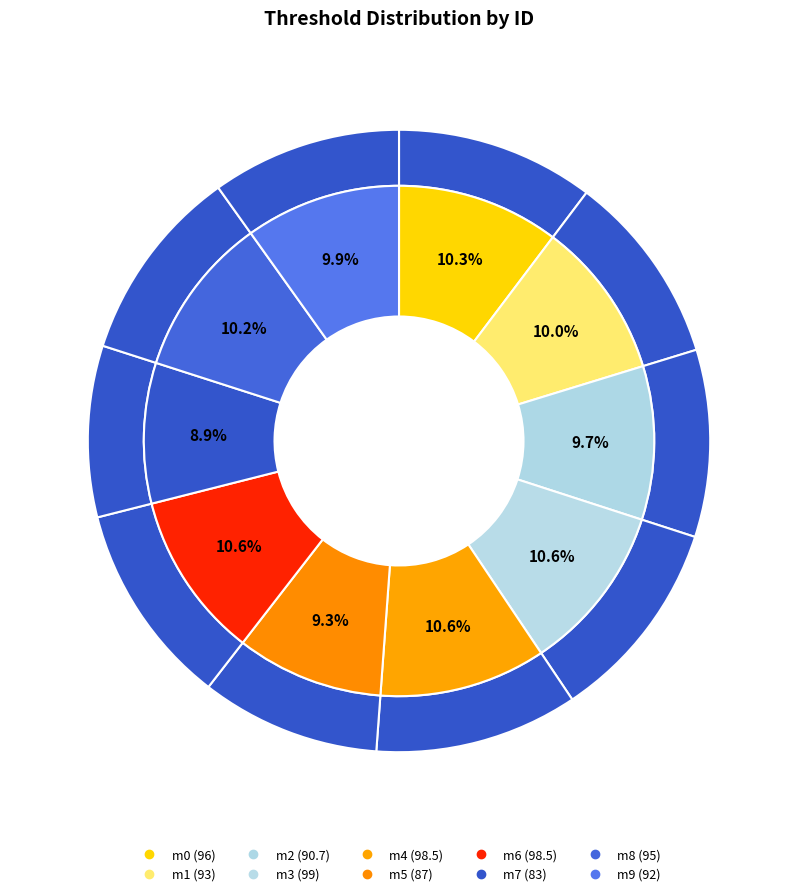

Do m9 and m8 together represent more than half of the pie?

No